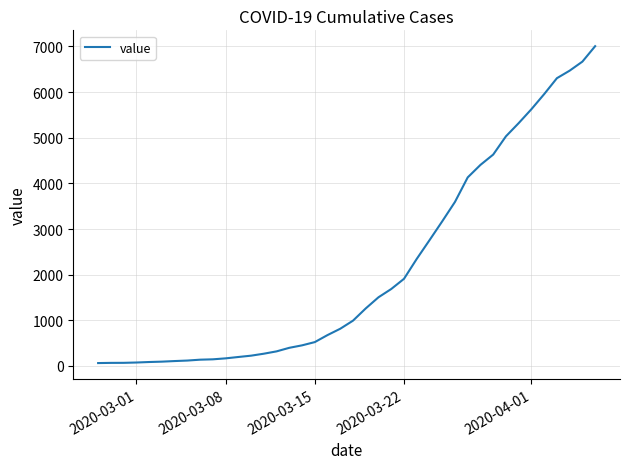

How many lines are shown in the chart?

1